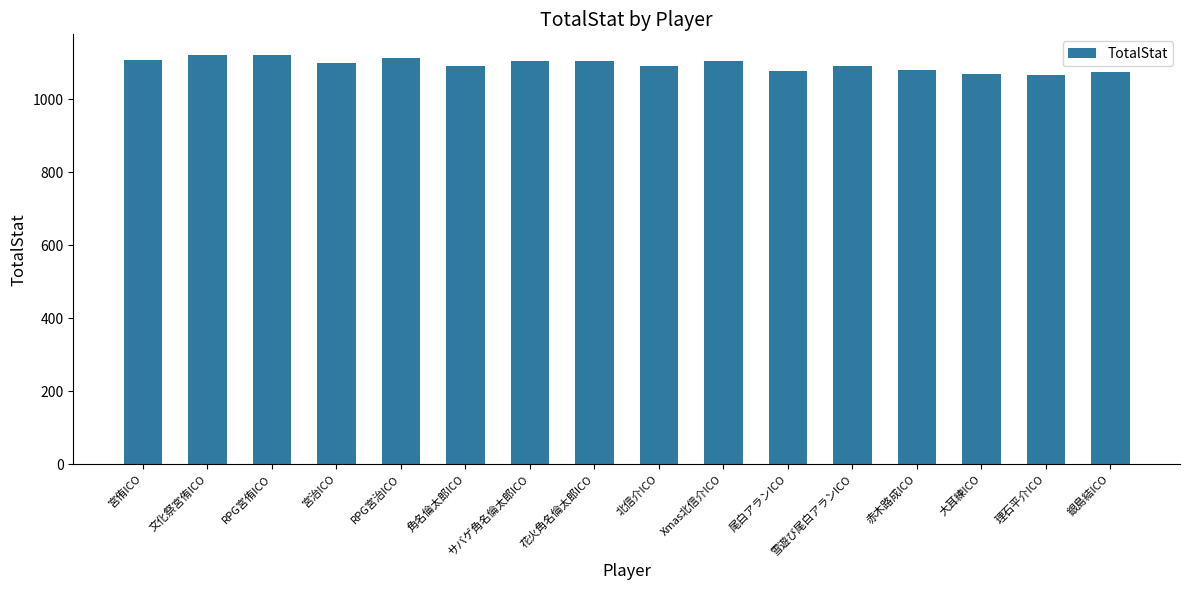

True or false: the data shows 1092 at 雪遊び尾白アランICO.

True